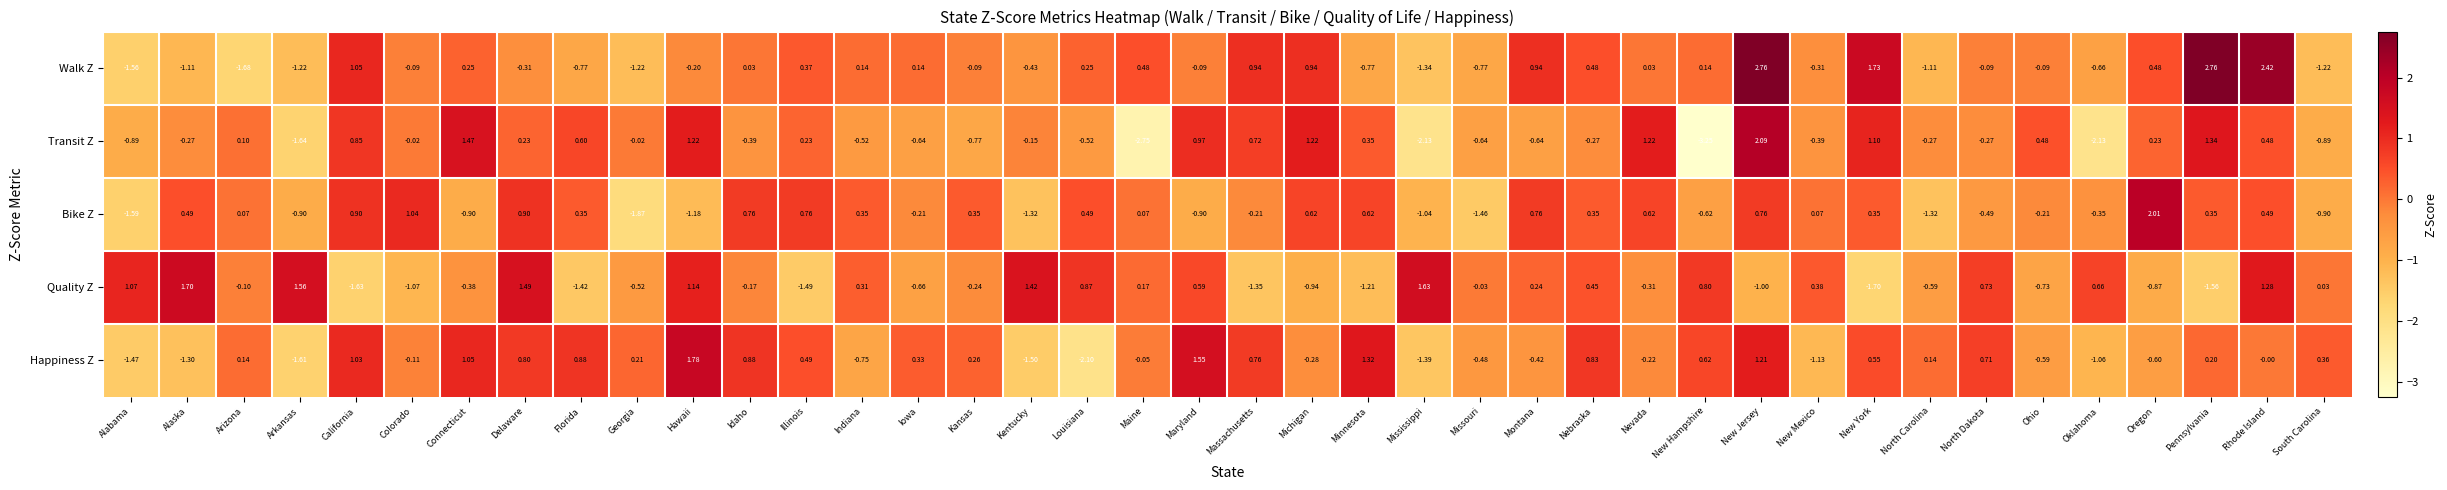

Where is Happiness Z nearest to the value 0?

Rhode Island